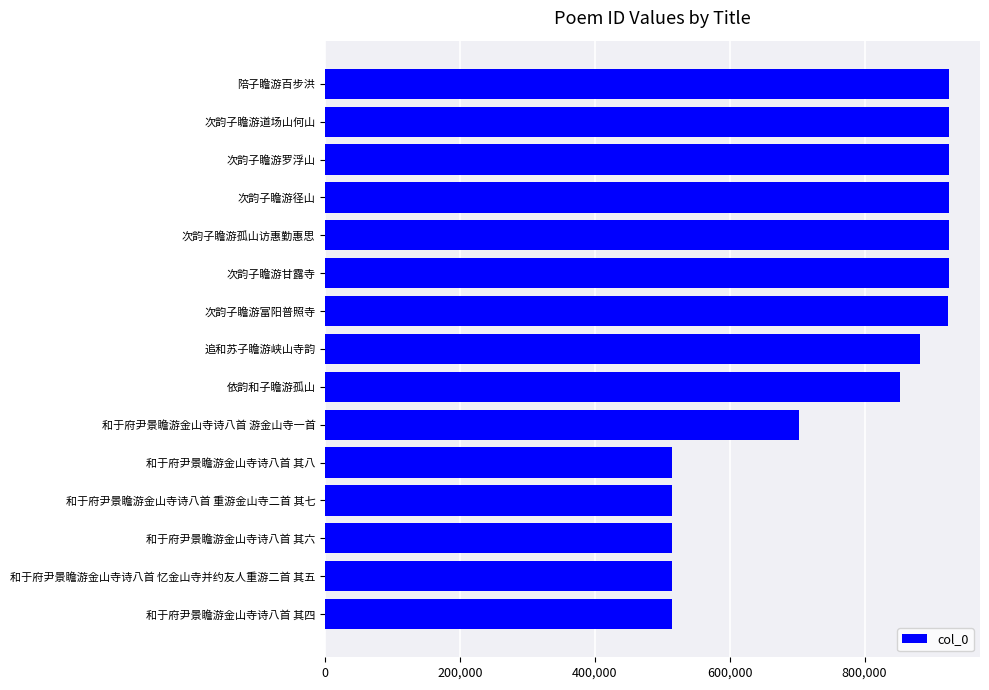

How many series are shown in this chart?

1